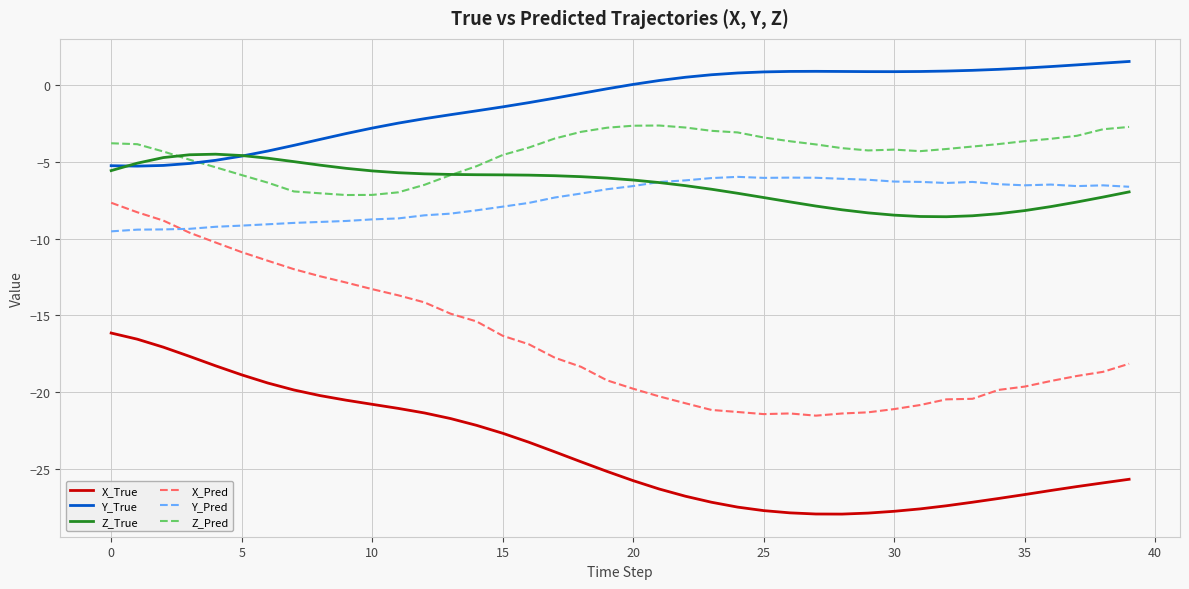

Rank the series by their maximum value, from highest to lowest.

Y_True, Z_Pred, Z_True, Y_Pred, X_Pred, X_True